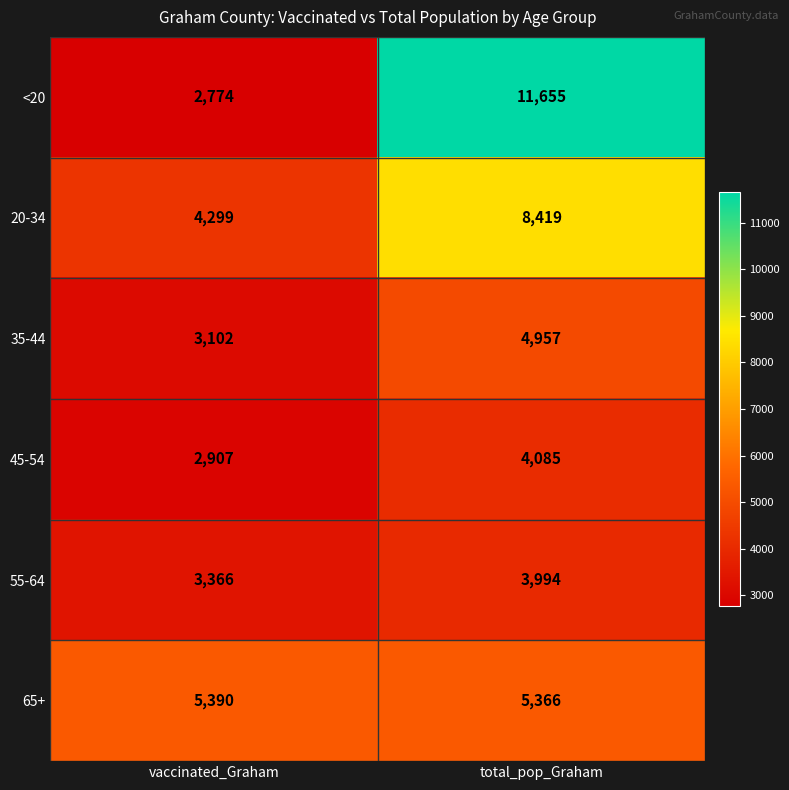

Read the 45-54 value at total_pop_Graham, to the nearest 50.

4100